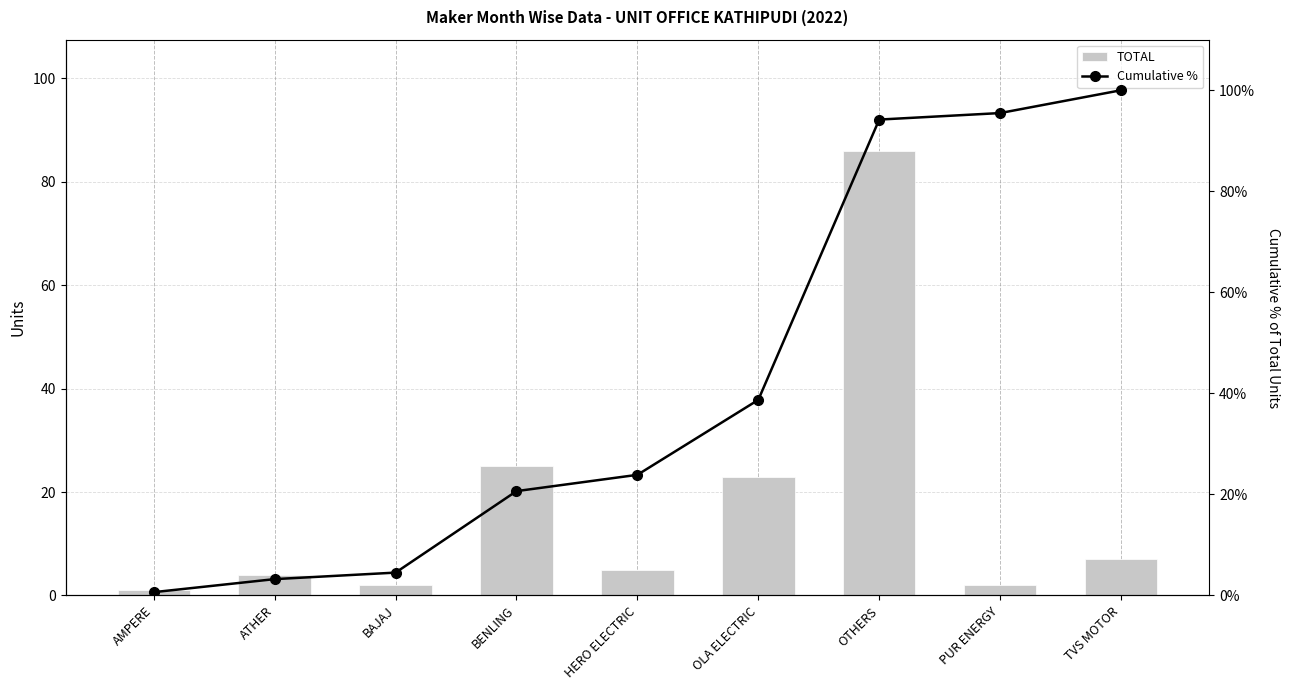

Which label corresponds to the largest value in the chart?

TVS MOTOR